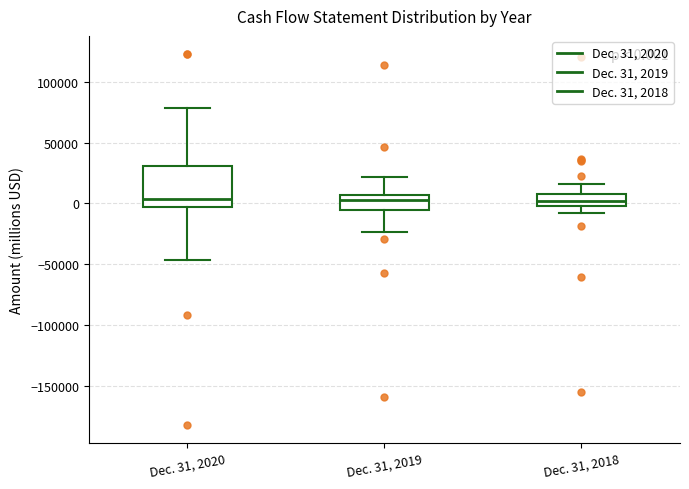

Comparing the boxes themselves (not the whiskers), which one is the tallest?

Dec. 31, 2020